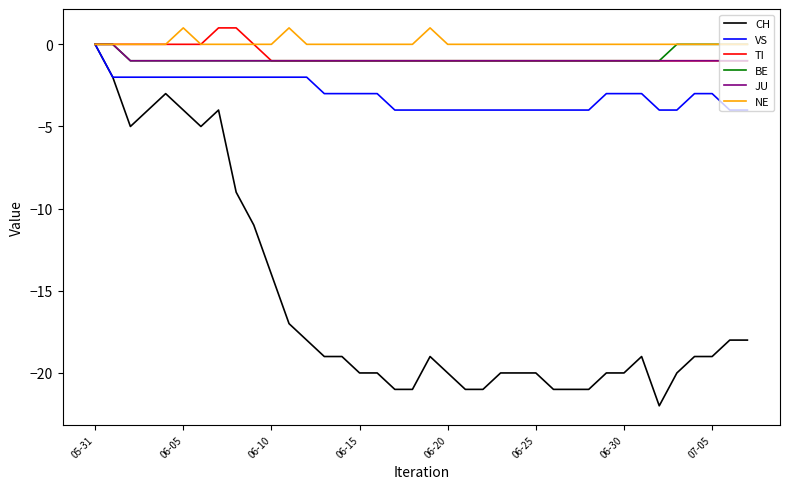

What is the difference between the second highest and second lowest values in the CH series?

19